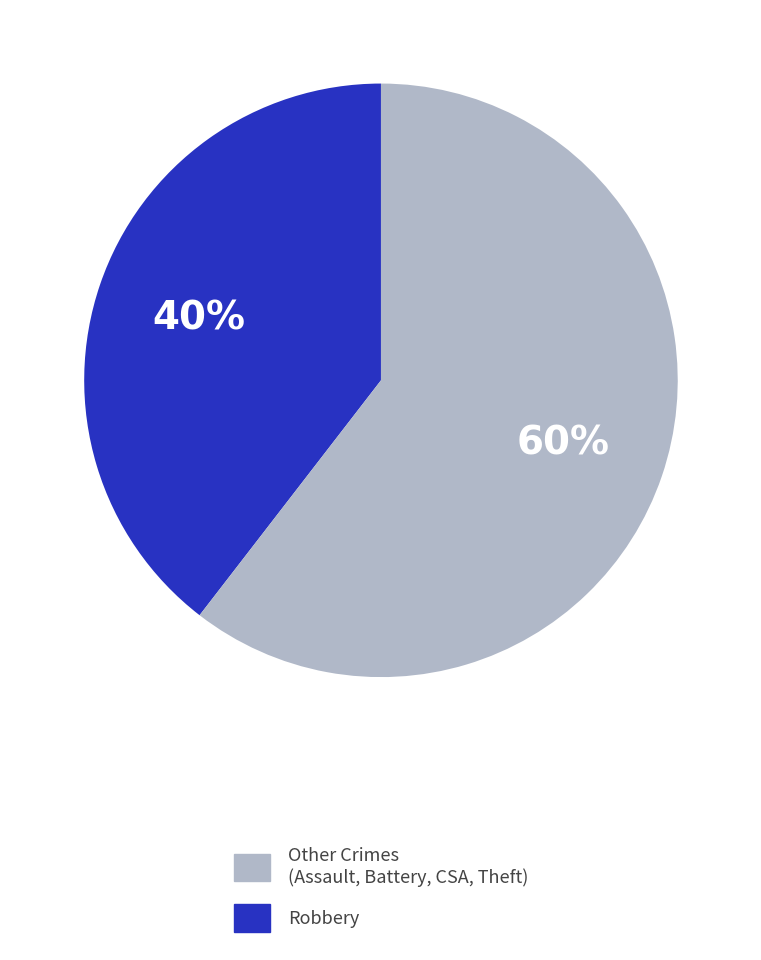

To the nearest percent, what is the average slice percentage?

50%